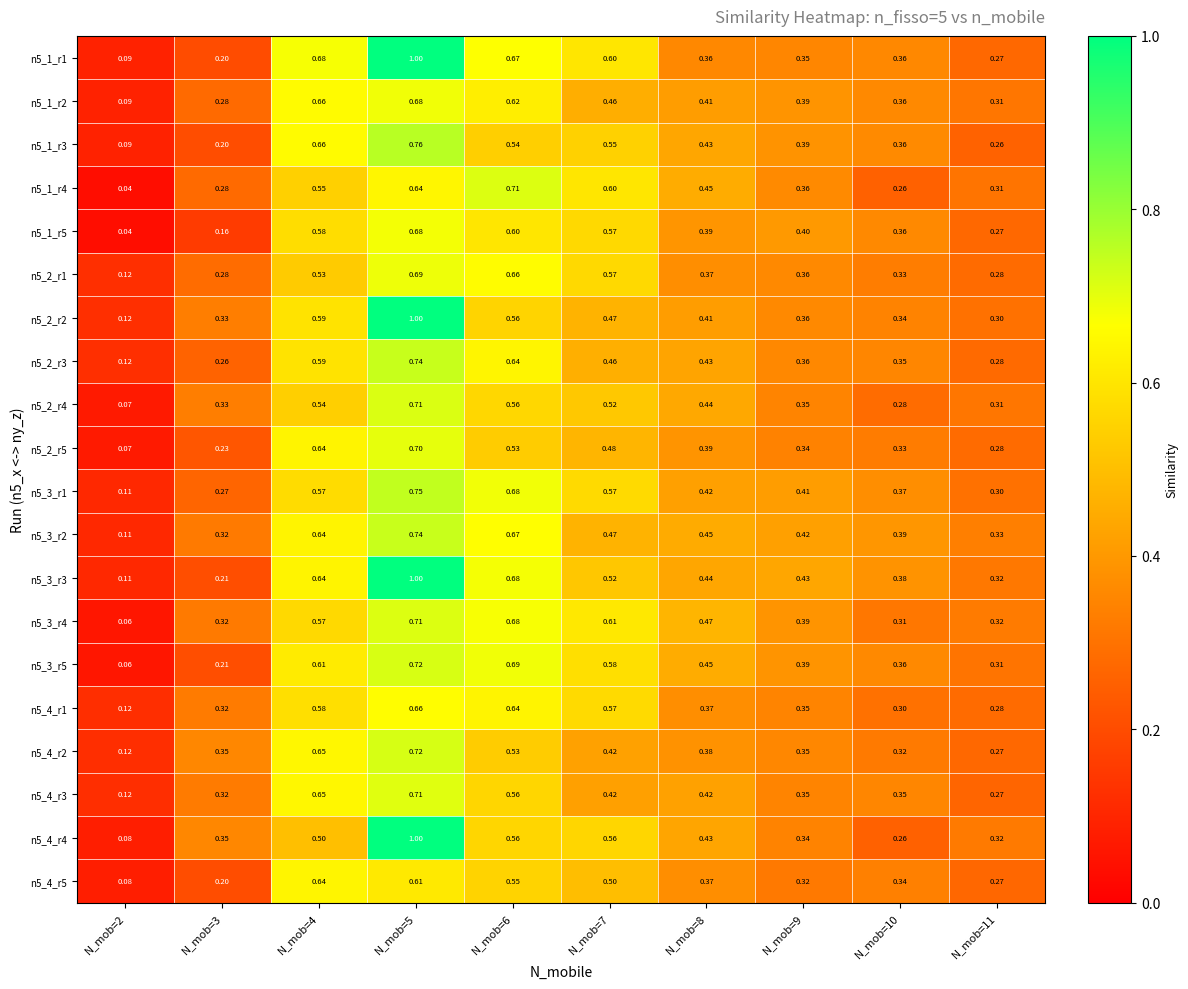

Is the value of n5_4_r2 at N_mob=2 greater than the value of n5_3_r1 at N_mob=8?

No